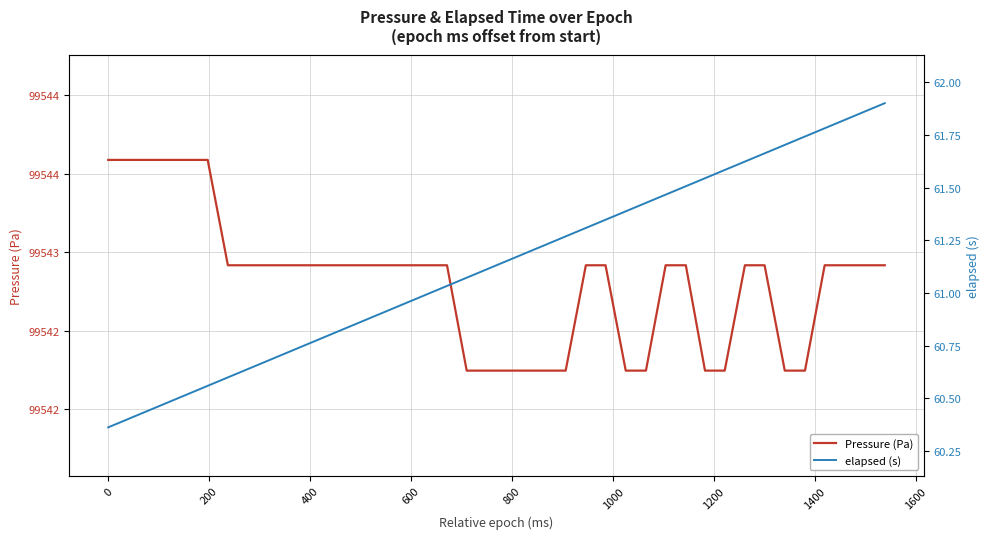

Does the chart have visible grid lines?

Yes